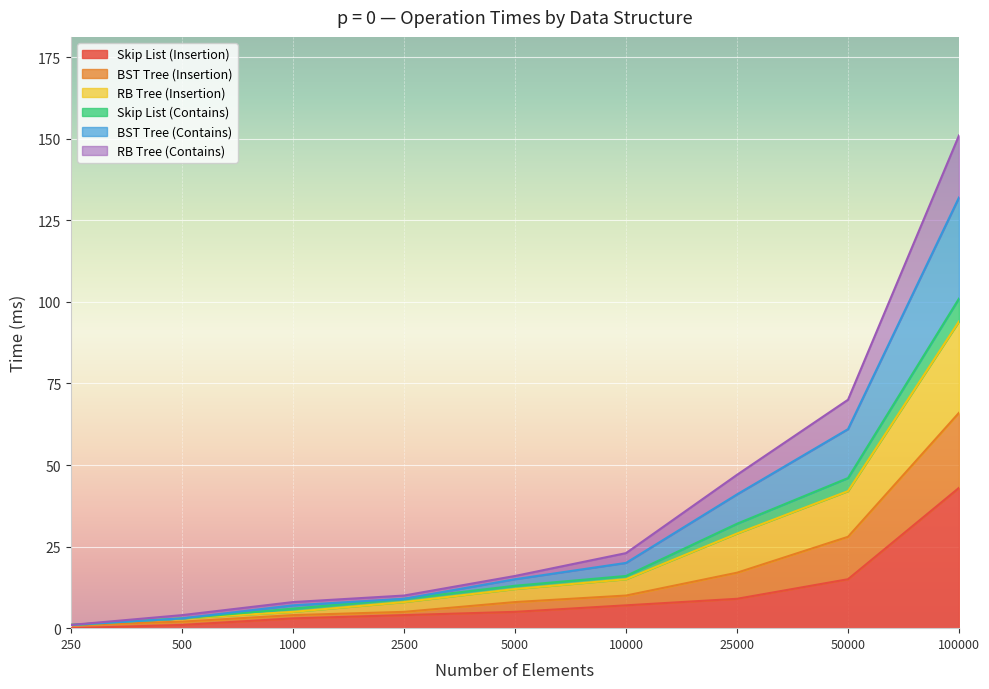

The Skip List (Insertion) series shows 3 at 1000. True or false?

True